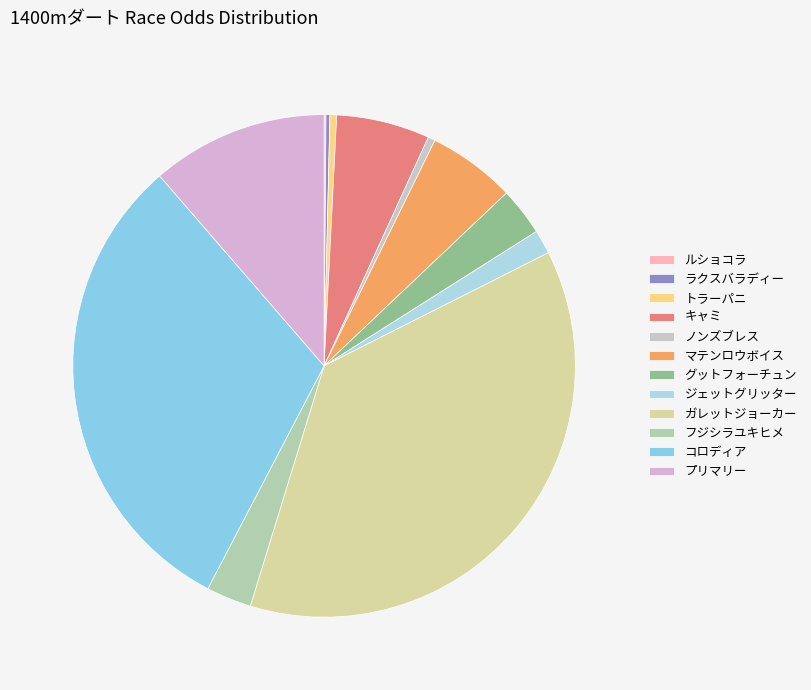

How many segments does this pie chart have?

12